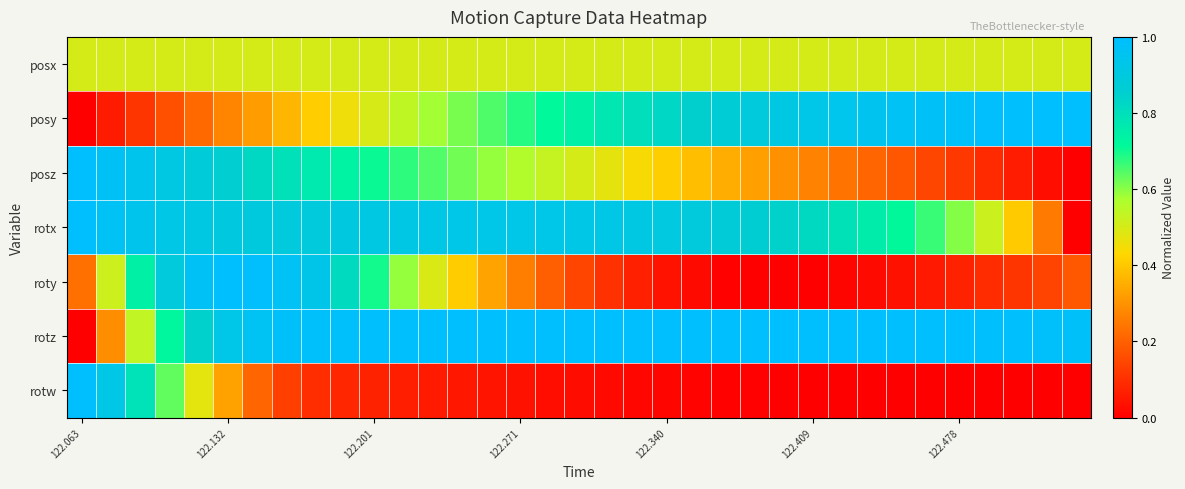

Reading left to right, list all the values displayed in this chart.

posx: 0.5	0.5	0.5	0.5	0.5	0.5	0.5	0.5	0.5	0.5	0.5	0.5	0.5	0.5	0.5	0.5	0.5	0.5	0.5	0.5	0.5	0.5	0.5	0.5	0.5	0.5	0.5	0.5	0.5	0.5	0.5	0.5	0.5	0.5	0.5
posy: 0.0	0.1	0.1	0.2	0.2	0.3	0.3	0.4	0.4	0.5	0.5	0.5	0.6	0.6	0.6	0.7	0.7	0.7	0.8	0.8	0.8	0.8	0.9	0.9	0.9	0.9	0.9	1.0	1.0	1.0	1.0	1.0	1.0	1.0	1.0
posz: 1.0	1.0	0.9	0.9	0.9	0.9	0.8	0.8	0.8	0.7	0.7	0.7	0.6	0.6	0.6	0.6	0.5	0.5	0.5	0.4	0.4	0.4	0.4	0.3	0.3	0.3	0.2	0.2	0.2	0.1	0.1	0.1	0.1	0.0	0.0
rotx: 1.0	1.0	0.9	0.9	0.9	0.9	0.9	0.9	0.9	0.9	0.9	0.9	0.9	0.9	0.9	0.9	0.9	0.9	0.9	0.9	0.9	0.9	0.9	0.9	0.8	0.8	0.8	0.8	0.7	0.7	0.6	0.5	0.4	0.3	0.0
roty: 0.2	0.5	0.7	0.9	1.0	1.0	1.0	1.0	0.9	0.8	0.7	0.6	0.5	0.4	0.3	0.3	0.2	0.1	0.1	0.1	0.0	0.0	0.0	0.0	0.0	0.0	0.0	0.0	0.0	0.1	0.1	0.1	0.1	0.1	0.2
rotz: 0.0	0.3	0.5	0.7	0.8	0.9	1.0	1.0	1.0	1.0	1.0	1.0	1.0	1.0	1.0	1.0	1.0	1.0	1.0	1.0	1.0	1.0	1.0	1.0	1.0	1.0	1.0	1.0	1.0	1.0	1.0	1.0	1.0	1.0	1.0
rotw: 1.0	0.9	0.8	0.6	0.5	0.3	0.2	0.1	0.1	0.1	0.1	0.1	0.1	0.0	0.0	0.0	0.0	0.0	0.0	0.0	0.0	0.0	0.0	0.0	0.0	0.0	0.0	0.0	0.0	0.0	0.0	0.0	0.0	0.0	0.0